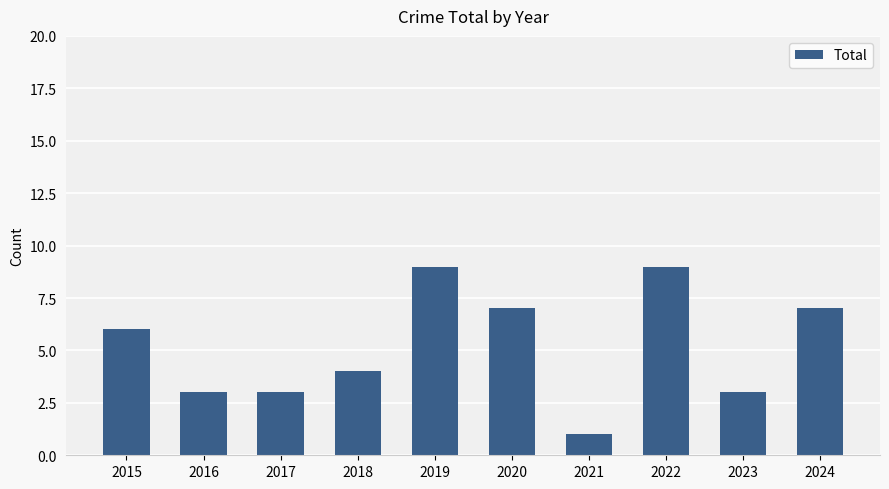

What is the change in value from 2015 to 2021?

-5